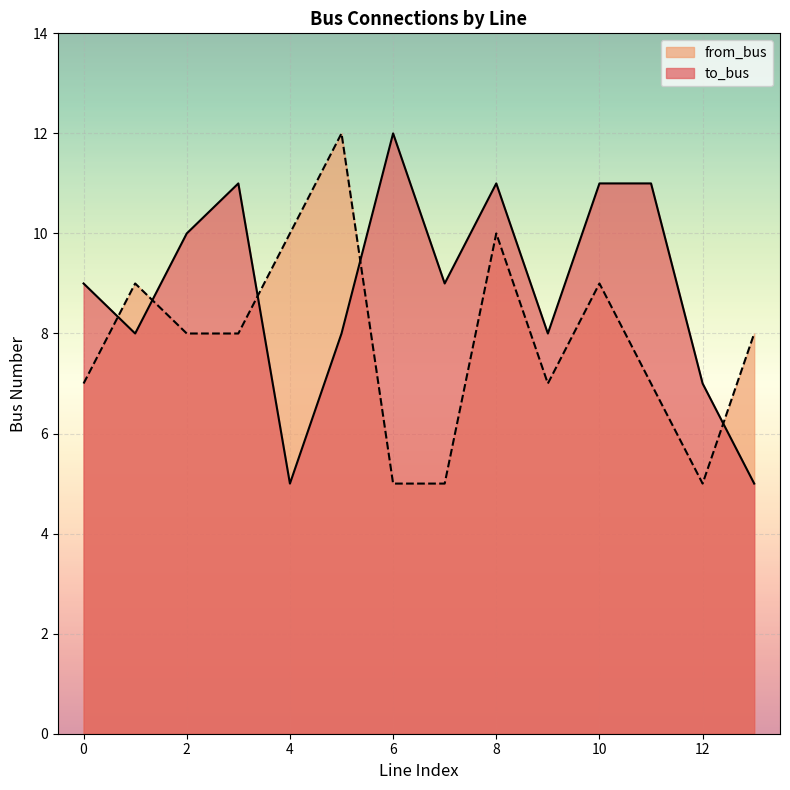

At 8, list the series in order from smallest to largest.

from_bus, to_bus